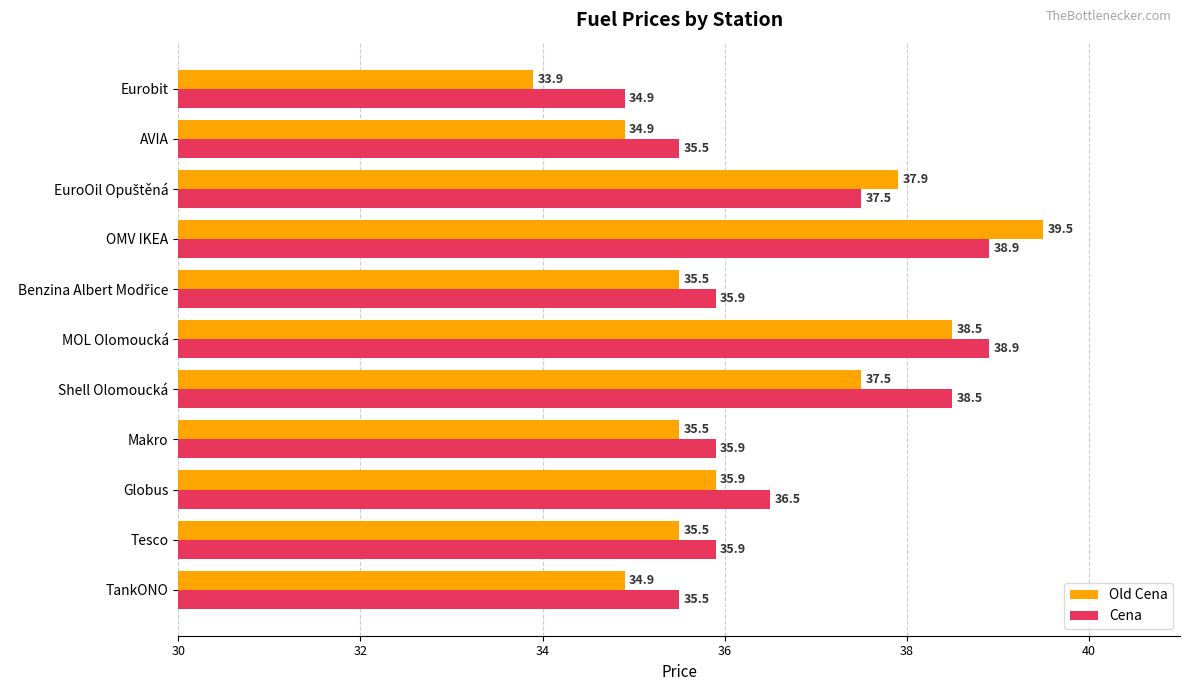

Where is Old Cena nearest to the value 36?

Globus